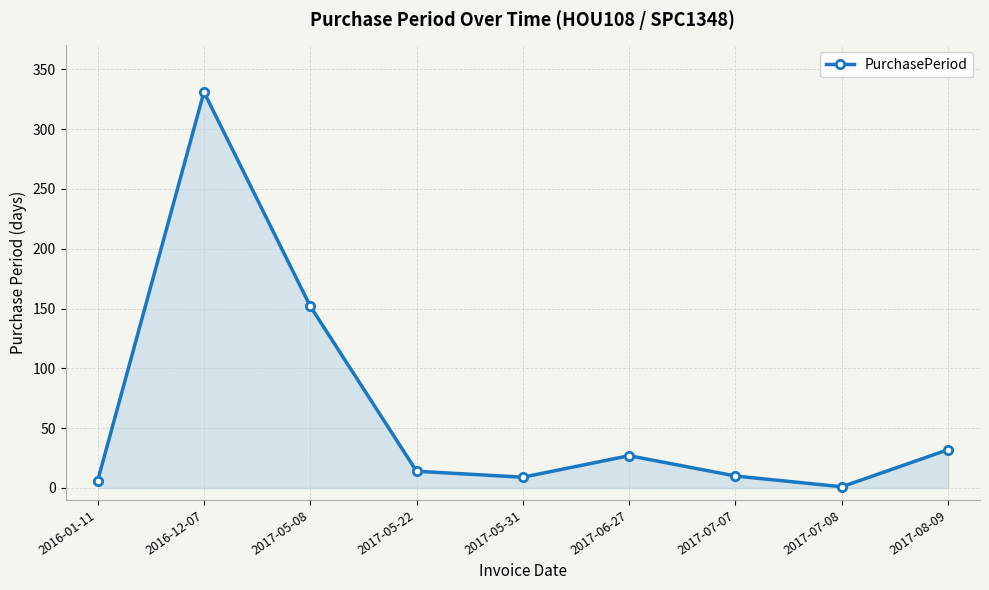

What is the maximum value shown in the chart?

331